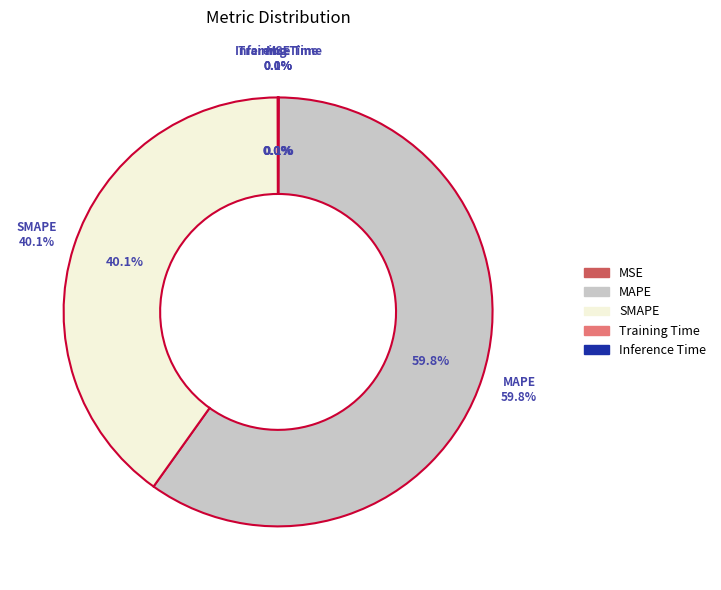

To the nearest percent, what is the average slice percentage?

20%